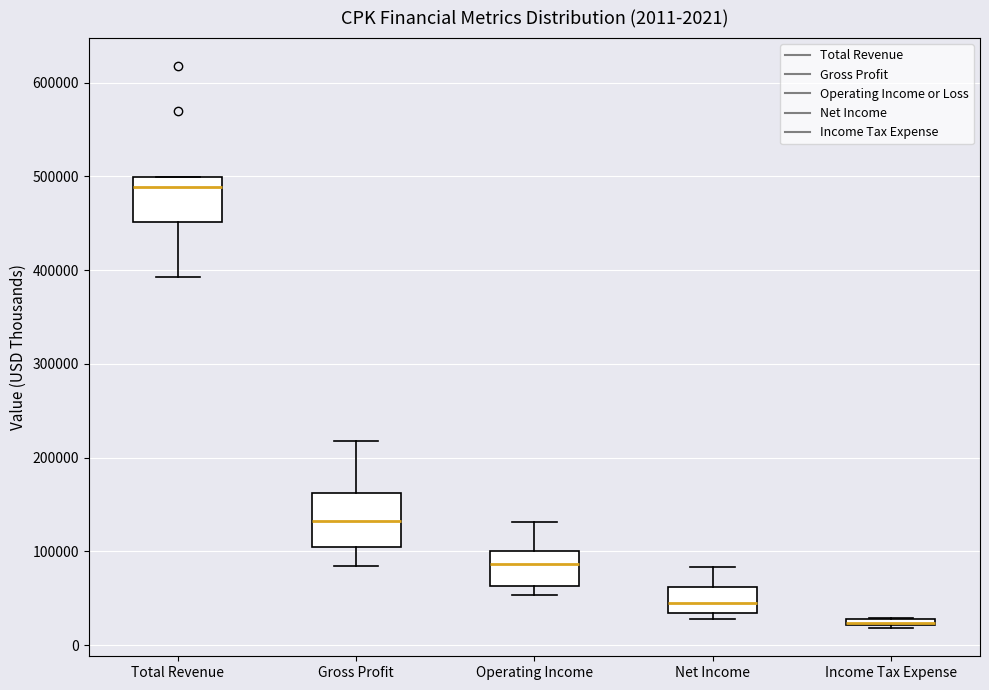

Comparing the boxes themselves (not the whiskers), which one is the tallest?

Gross Profit